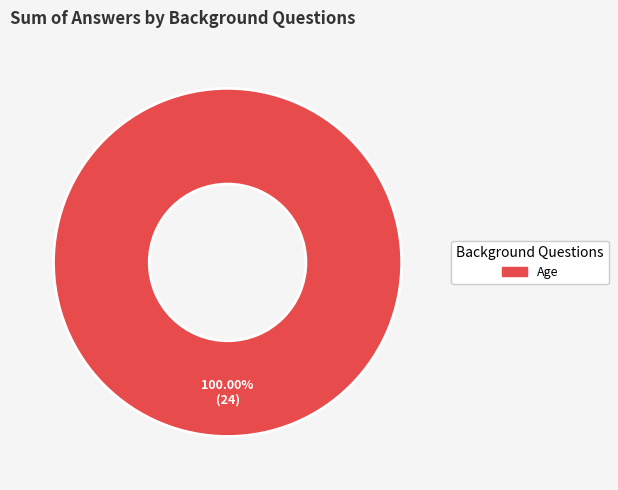

Does any single category account for the majority?

Yes